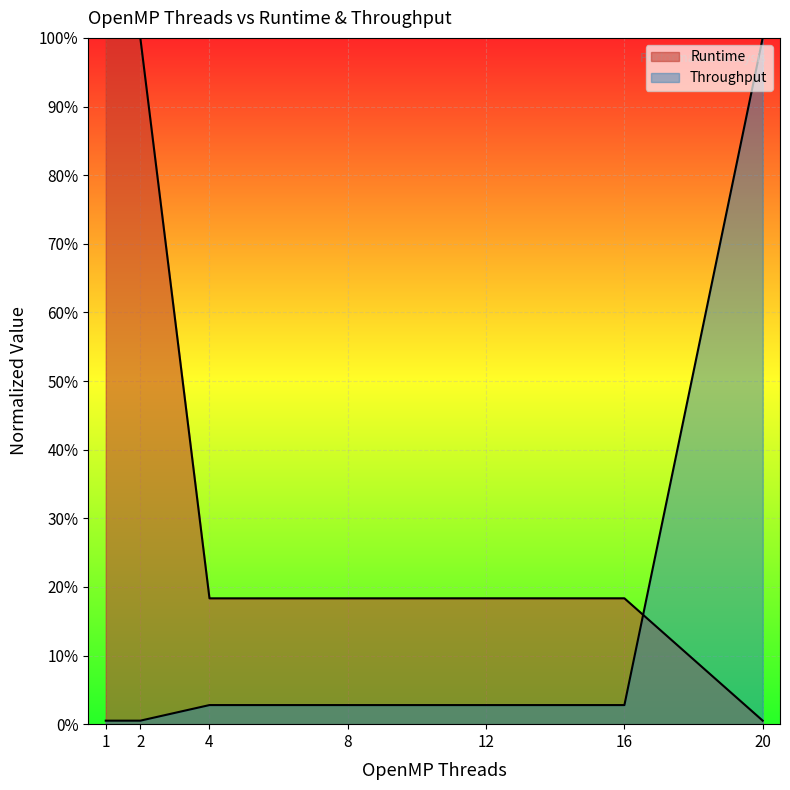

Which label corresponds to the smallest value in the chart?

20